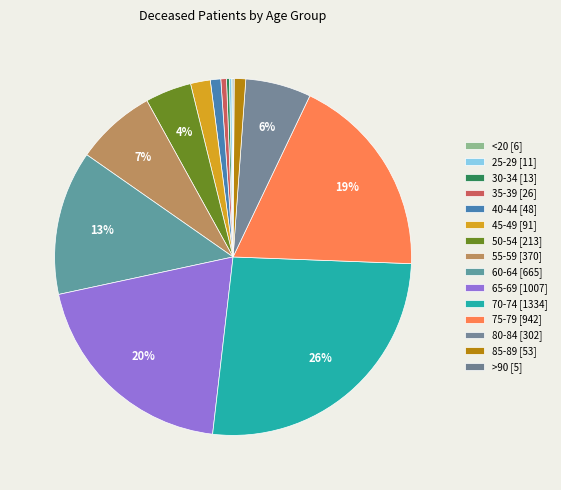

Which category has the biggest portion of the pie?

70-74